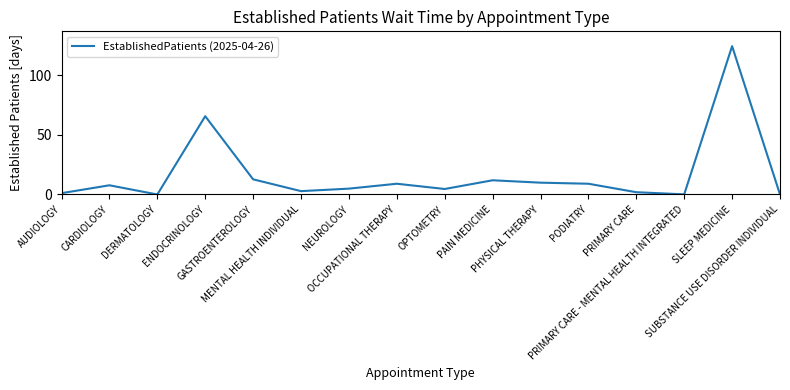

What is the maximum value shown in the chart?

124.3